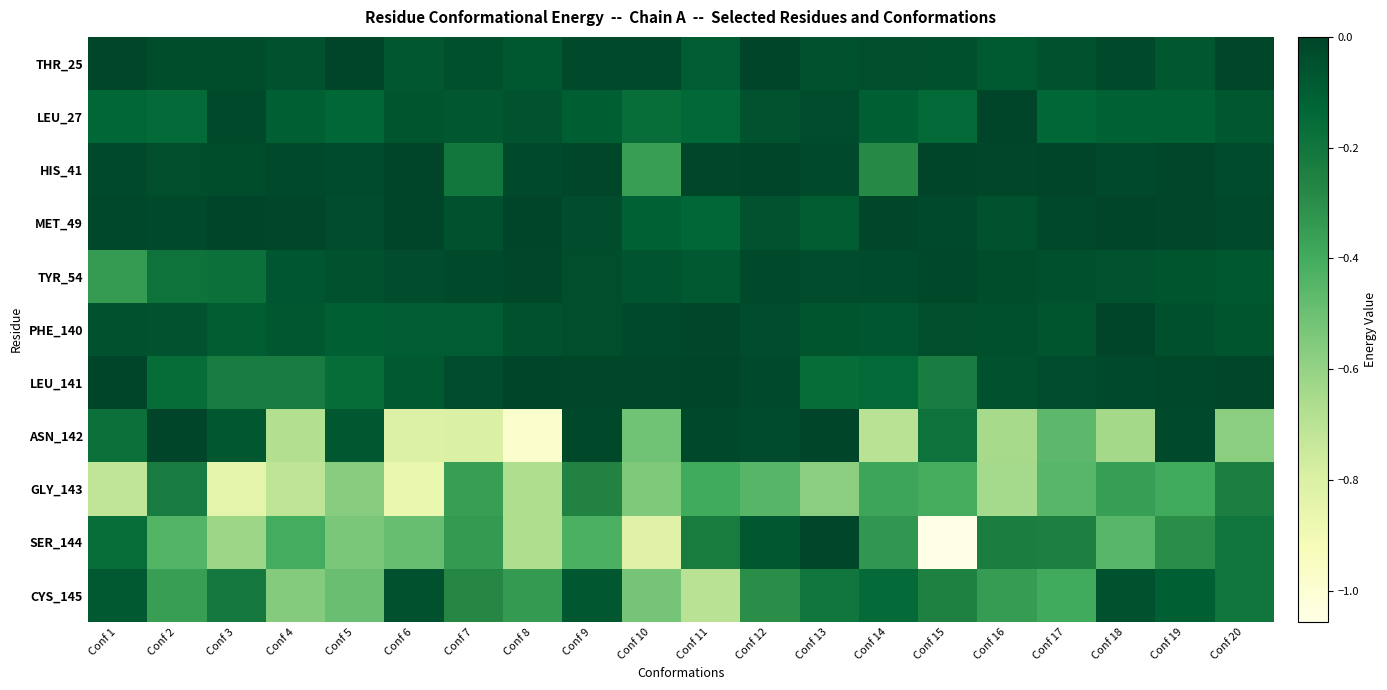

Which has a higher value, Conf 16 or Conf 6?

Conf 6